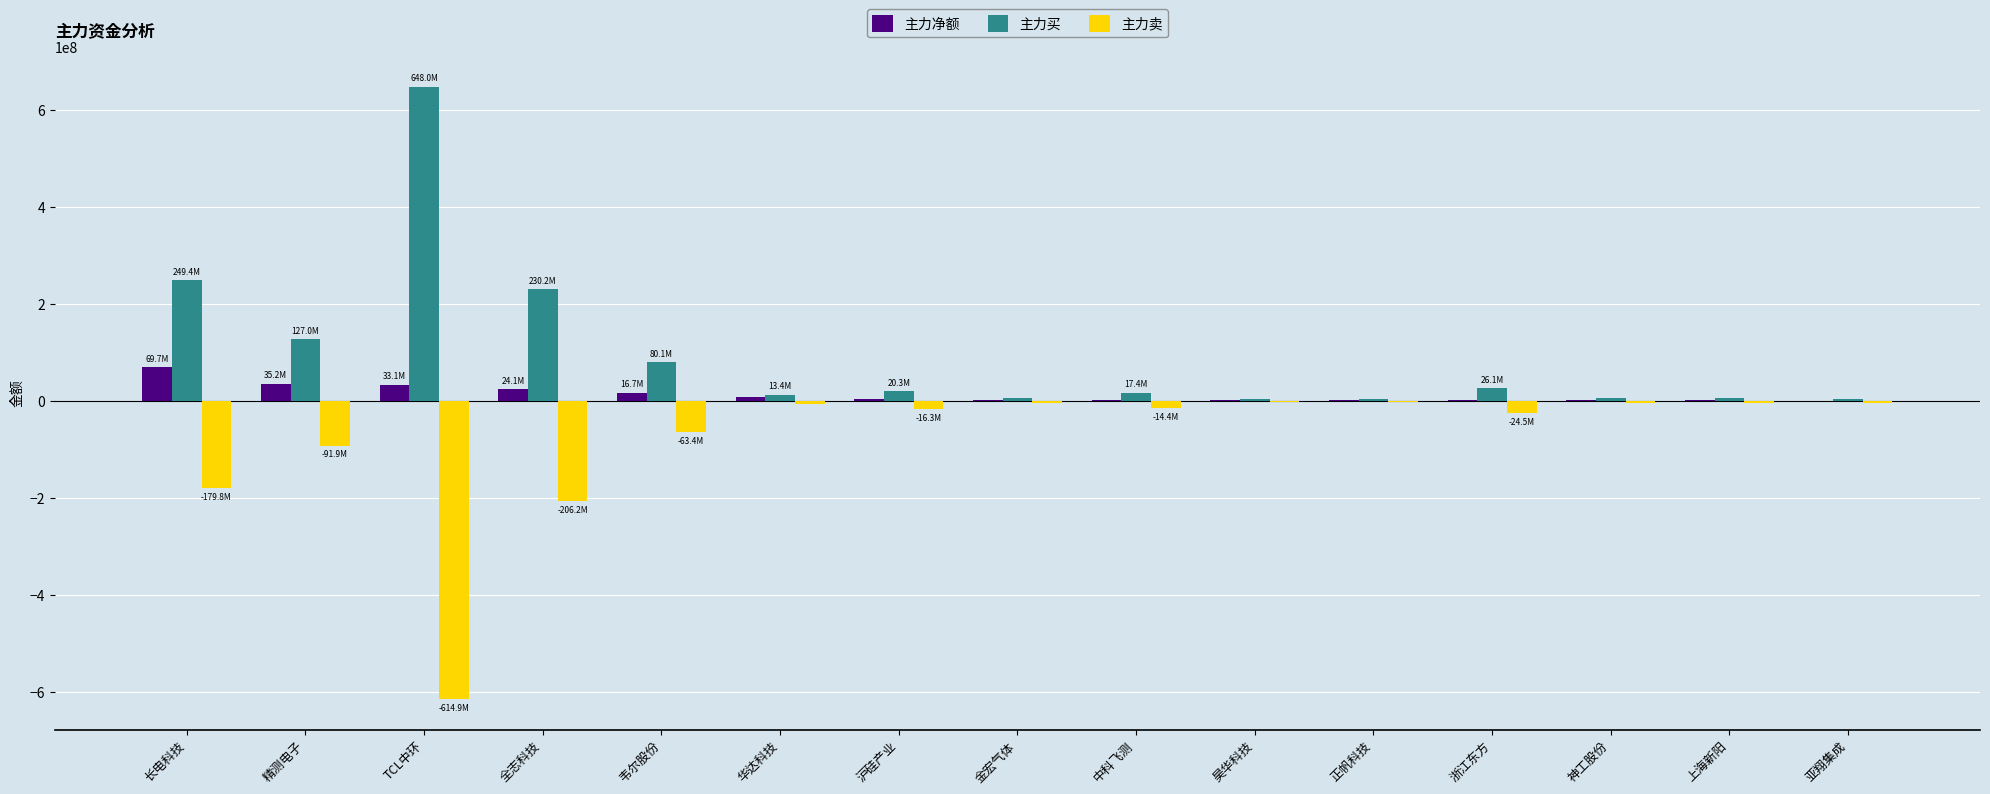

What are all the series names shown in the legend?

主力净额, 主力买, 主力卖